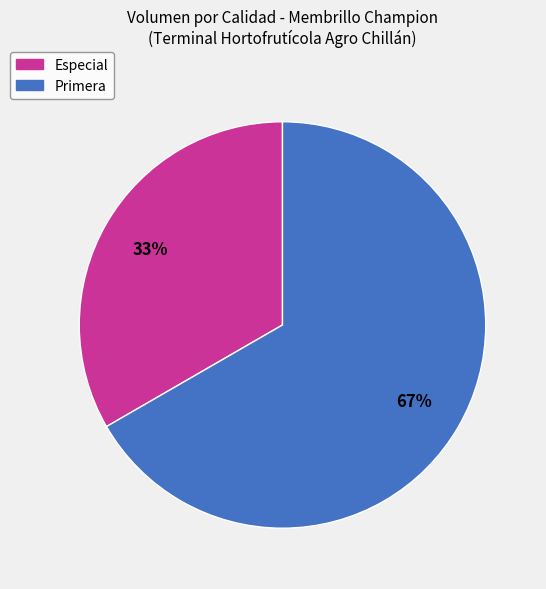

Which category has the biggest portion of the pie?

Primera